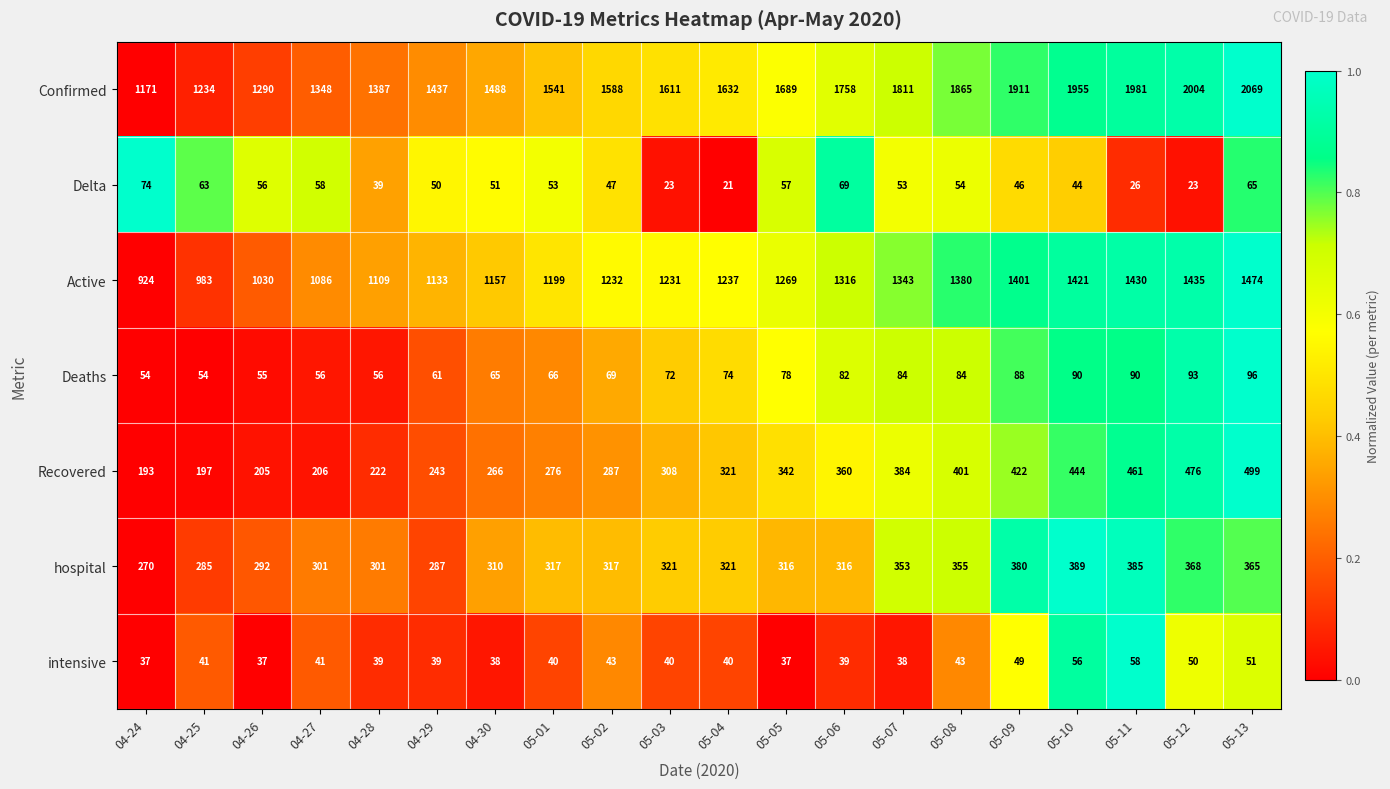

Rank the series by their maximum value, from highest to lowest.

Confirmed, Active, Recovered, hospital, Deaths, Delta, intensive